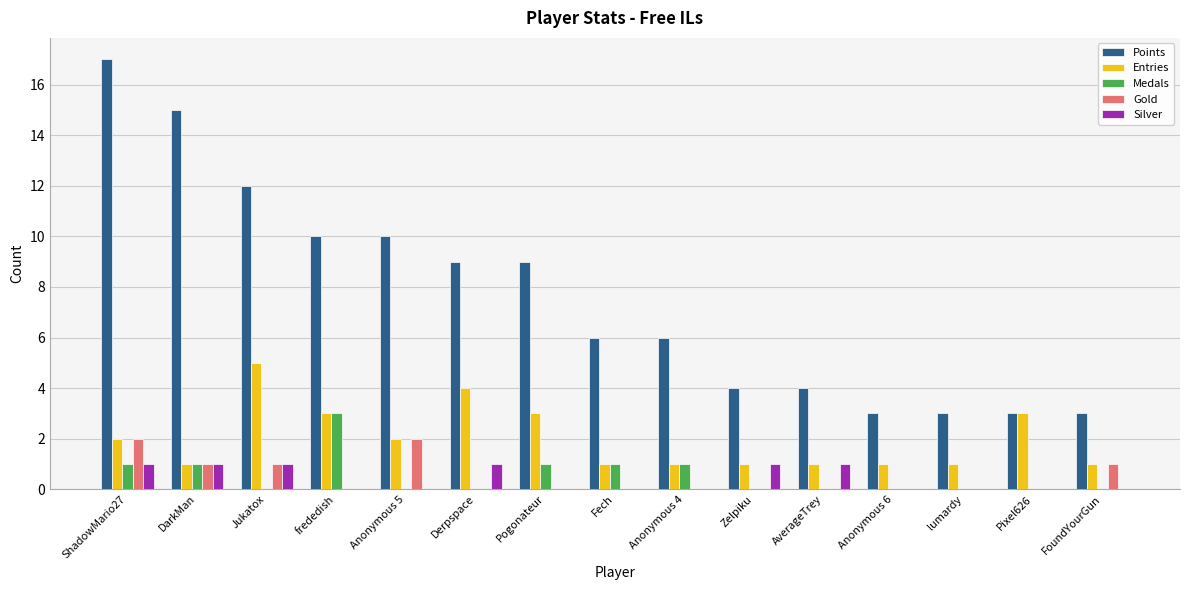

What is the greatest value displayed?

17